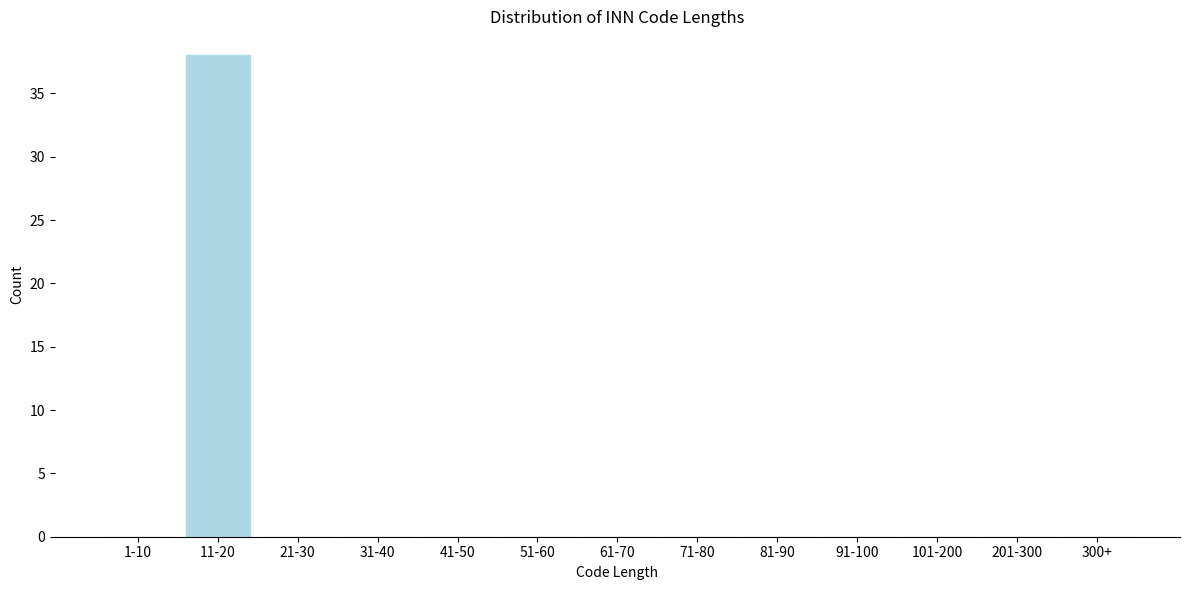

Reading left to right, extract all data points from this chart.

1-10=0	11-20=38	21-30=0	31-40=0	41-50=0	51-60=0	61-70=0	71-80=0	81-90=0	91-100=0	101-200=0	201-300=0	300+=0